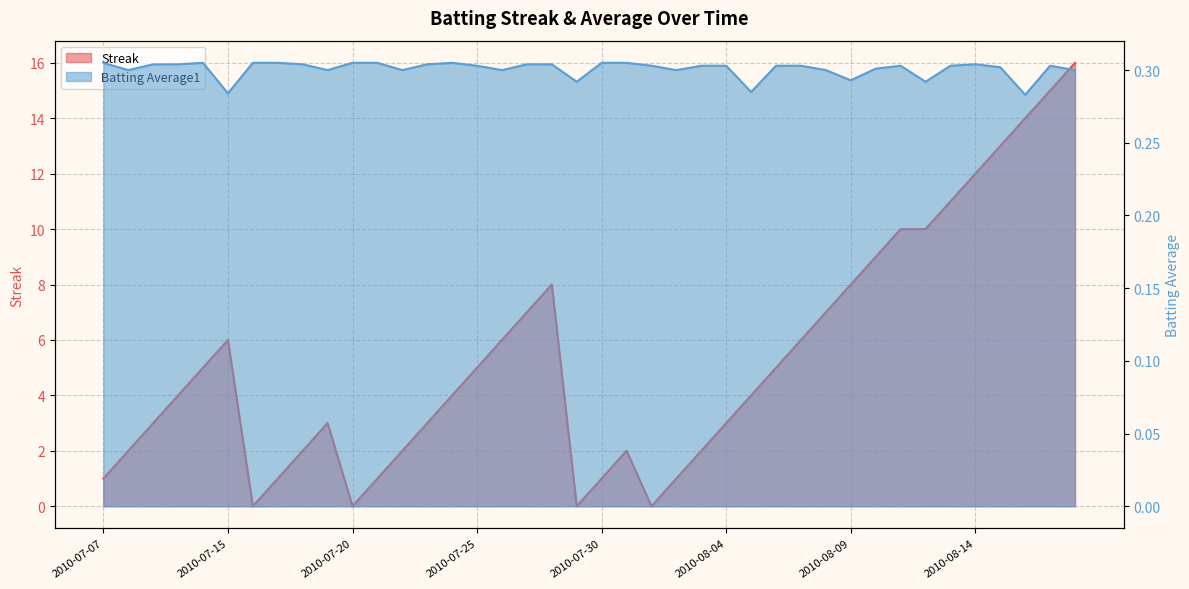

Is it true that Batting Average1 equals 0.3 at 2010-08-05?

True